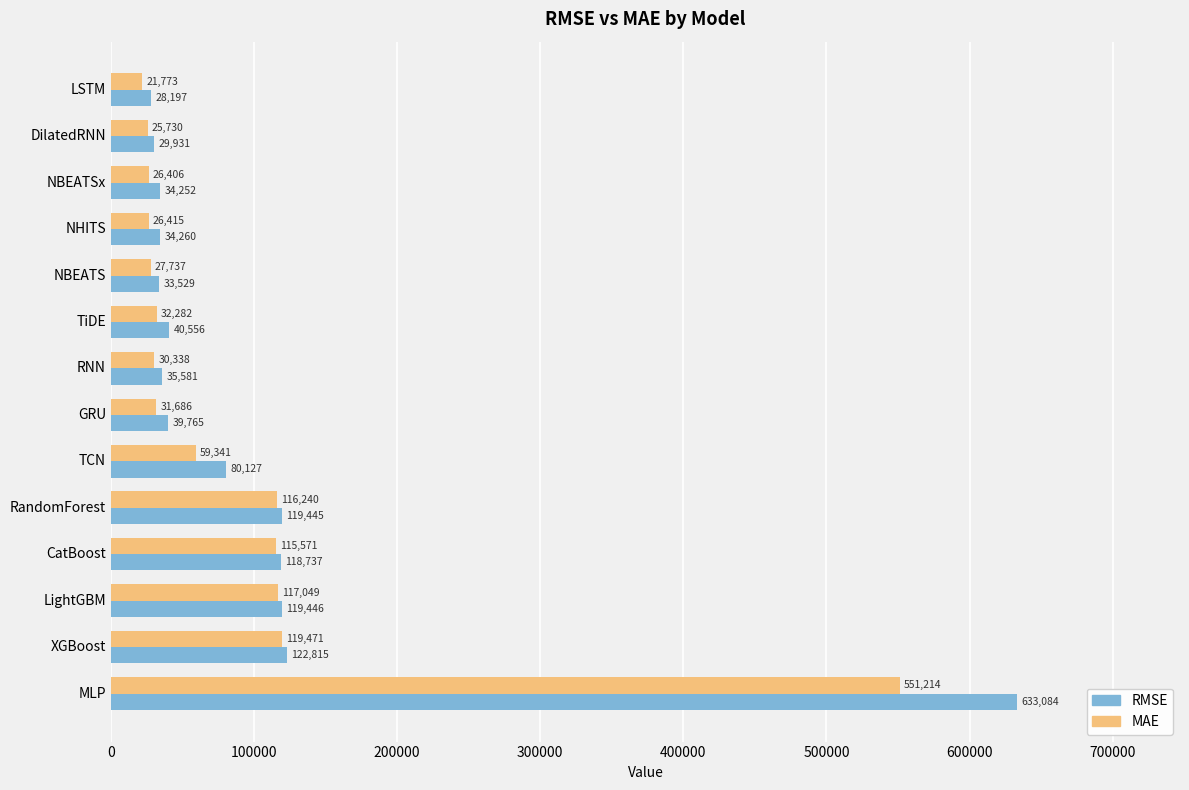

Where is RMSE nearest to the value 330640?

XGBoost